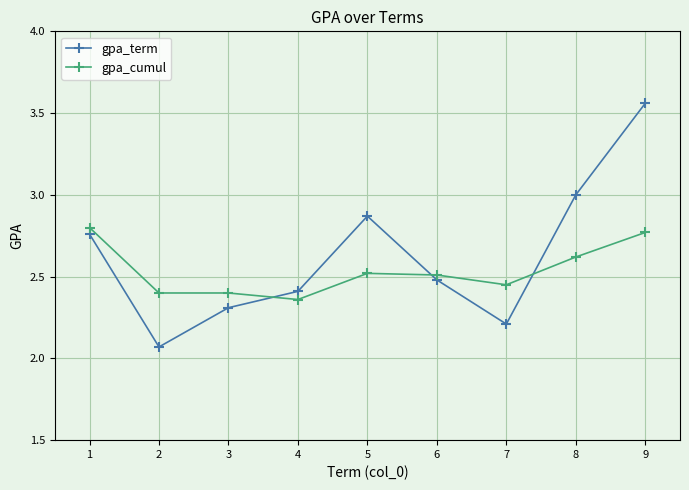

At which label is gpa_cumul closest to 2?

4